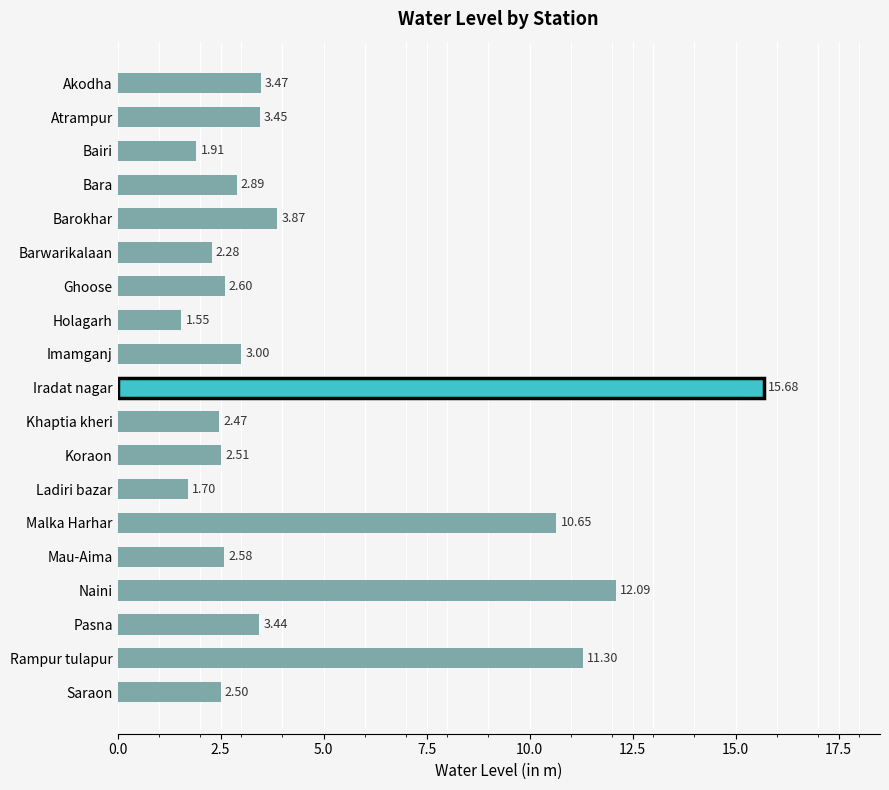

How many bars are there in total?

19